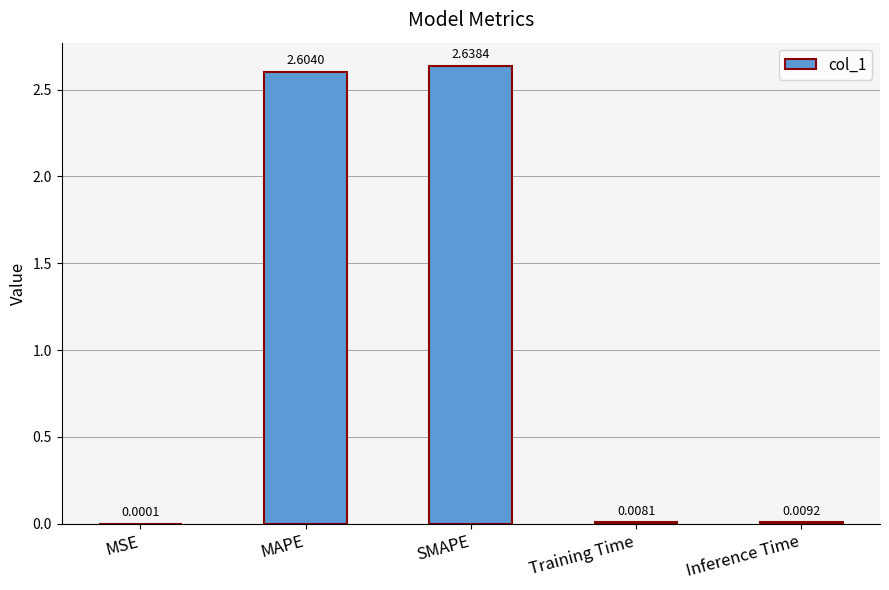

Are the bars horizontal?

No